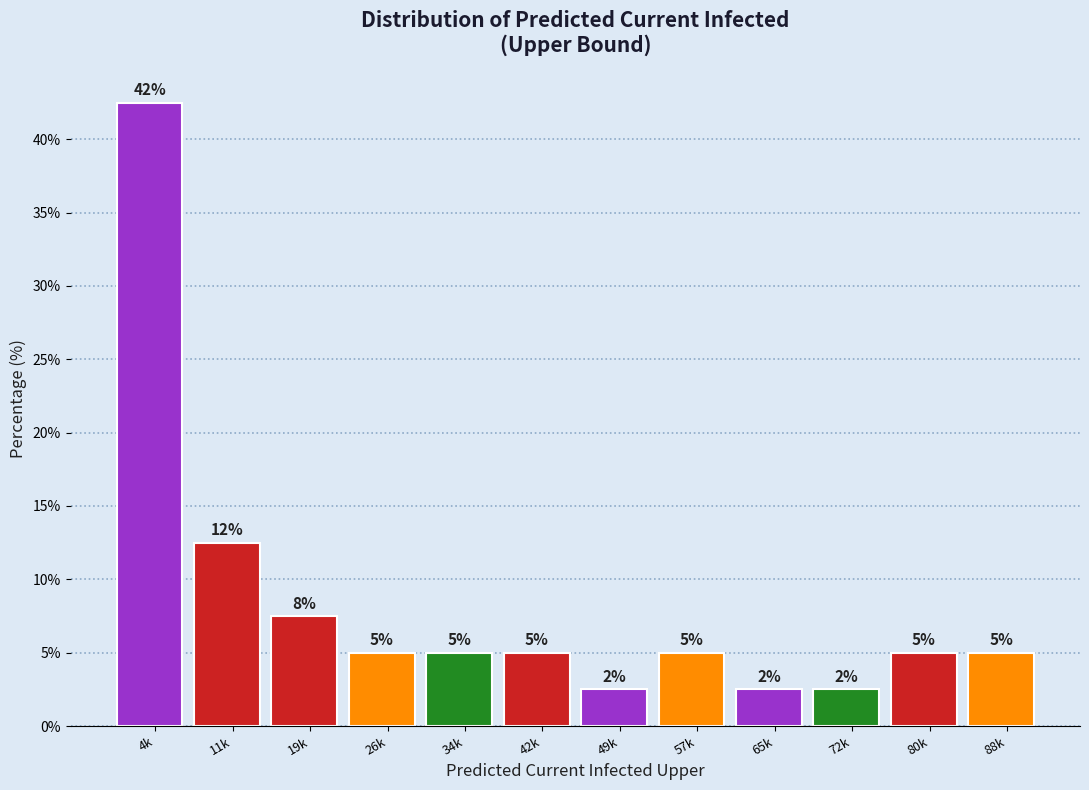

What is the label of the 2nd bar from the left?

11k